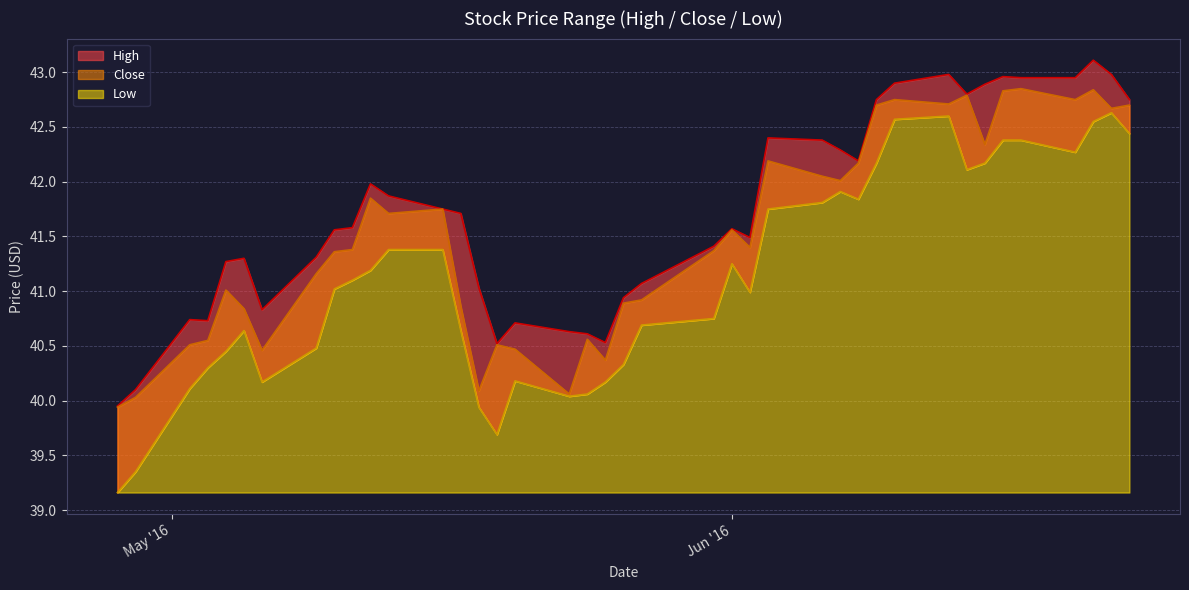

Does the chart display data point markers on the line(s)?

No